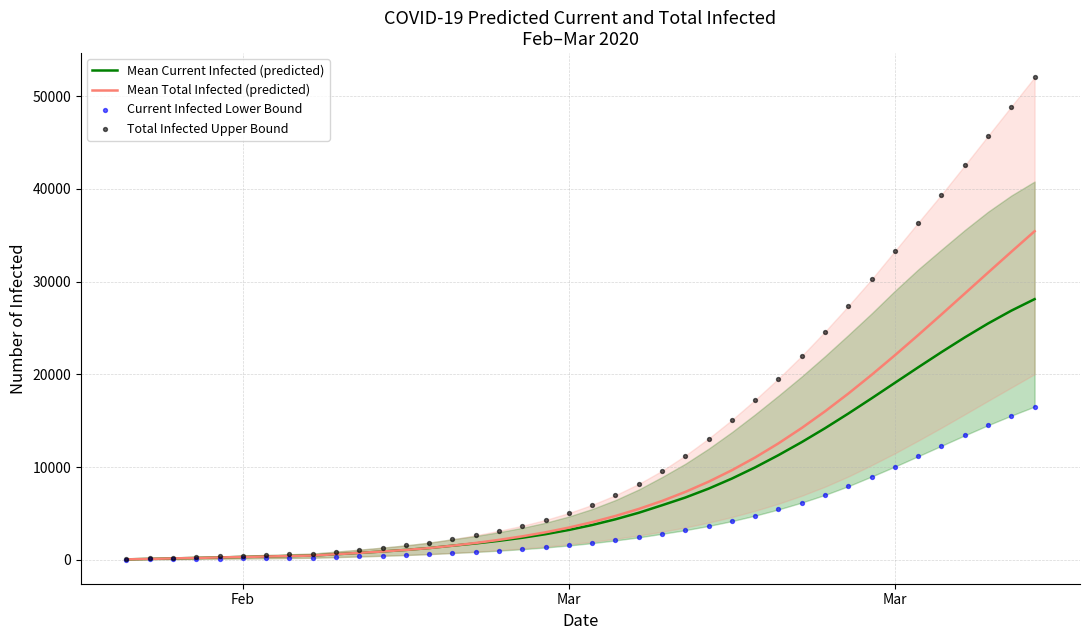

Which series has the largest total across all categories?

Total Infected Upper Bound